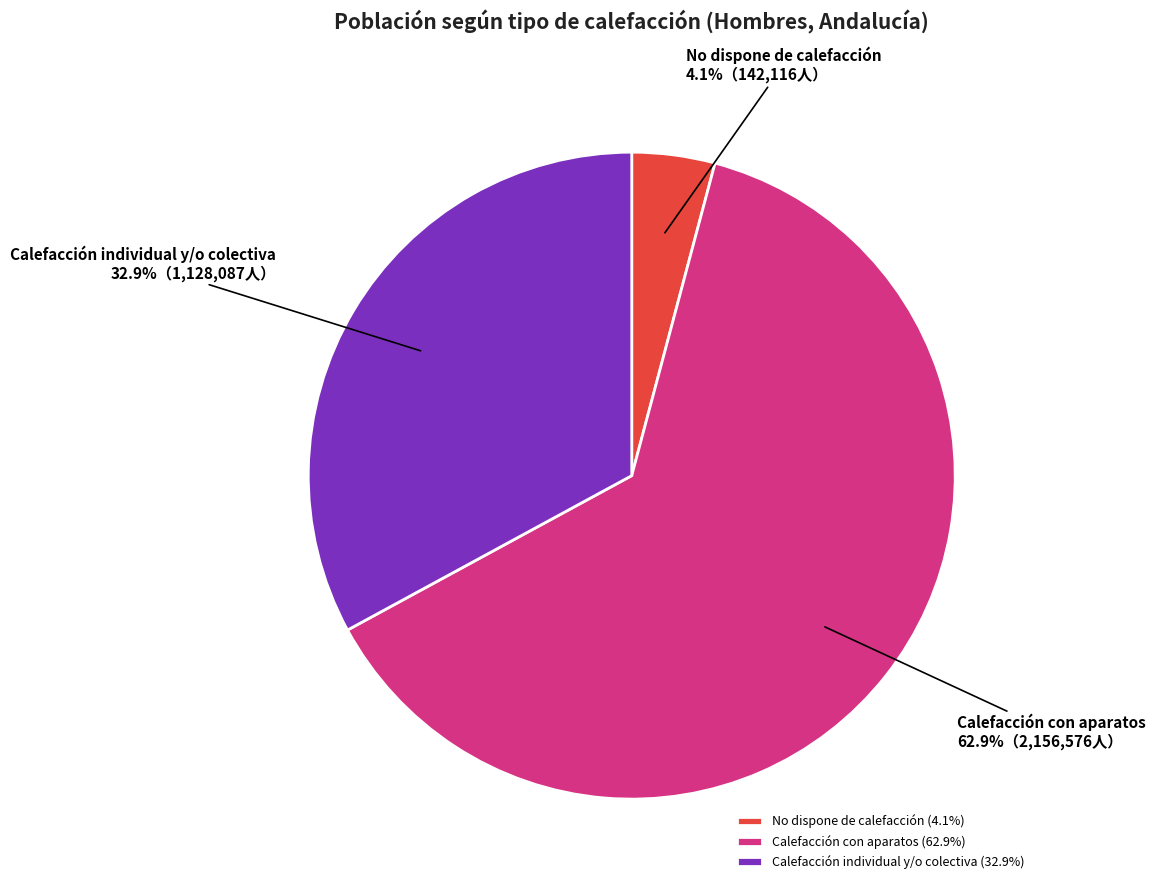

What percentage is the Calefacción individual y/o colectiva slice, to the nearest percent?

33%